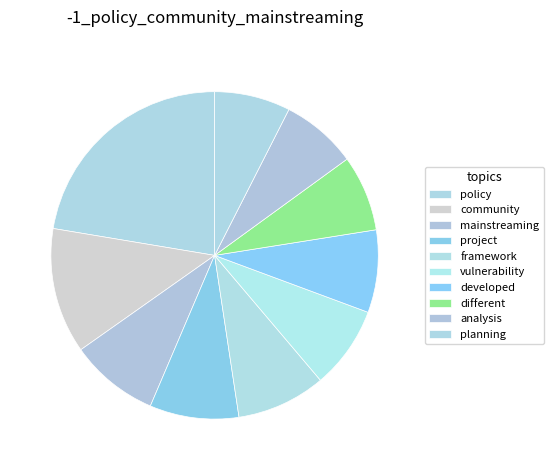

To the nearest percent, what is the difference between the analysis and framework slice percentages?

1%